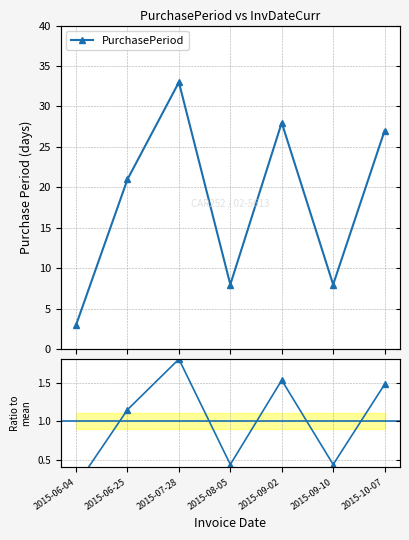

List the labels in order of PurchasePeriod value, largest first.

2015-07-28, 2015-09-02, 2015-10-07, 2015-06-25, 2015-08-05, 2015-09-10, 2015-06-04